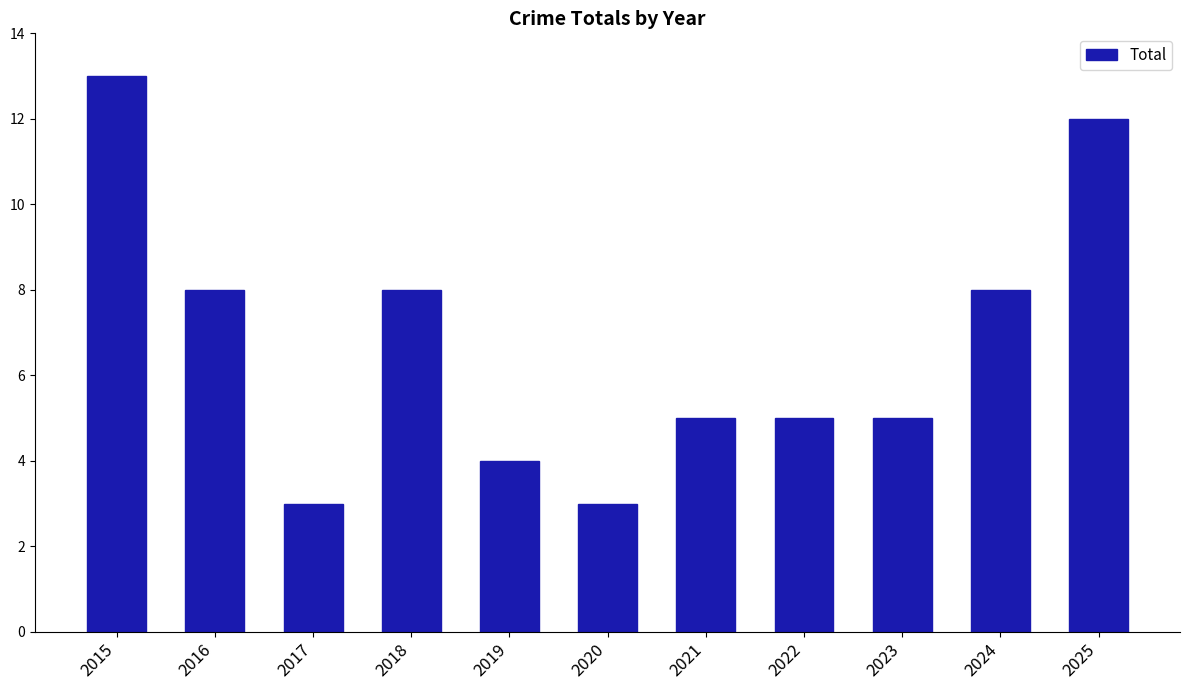

How many categories are shown in the chart?

11